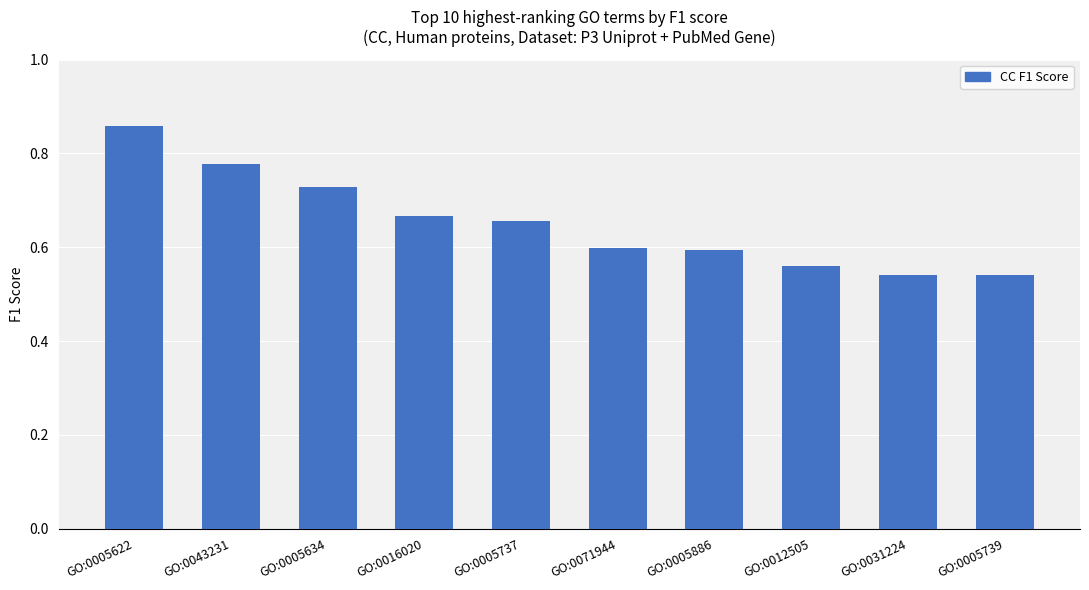

What is the label of the 10th bar from the left?

GO:0005739